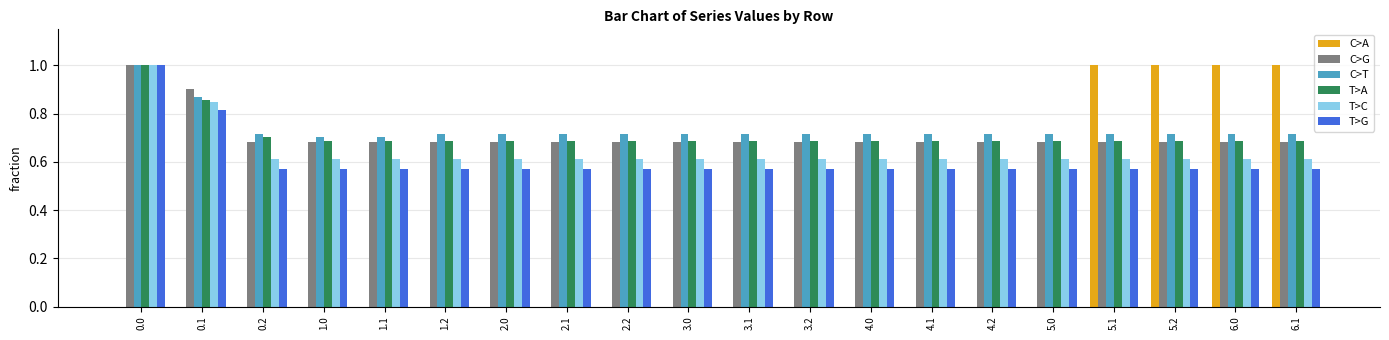

The value of T>G at 2.1 is 0.4. True or false?

False